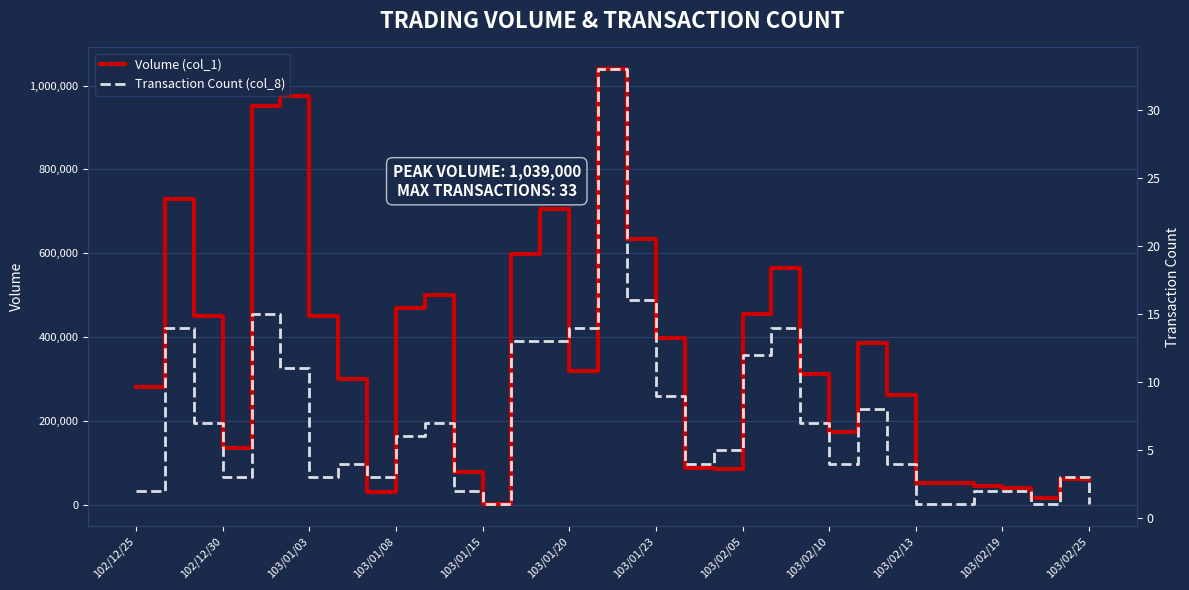

Which series changed the most between 102/12/25 and 19?

Volume (col_1)